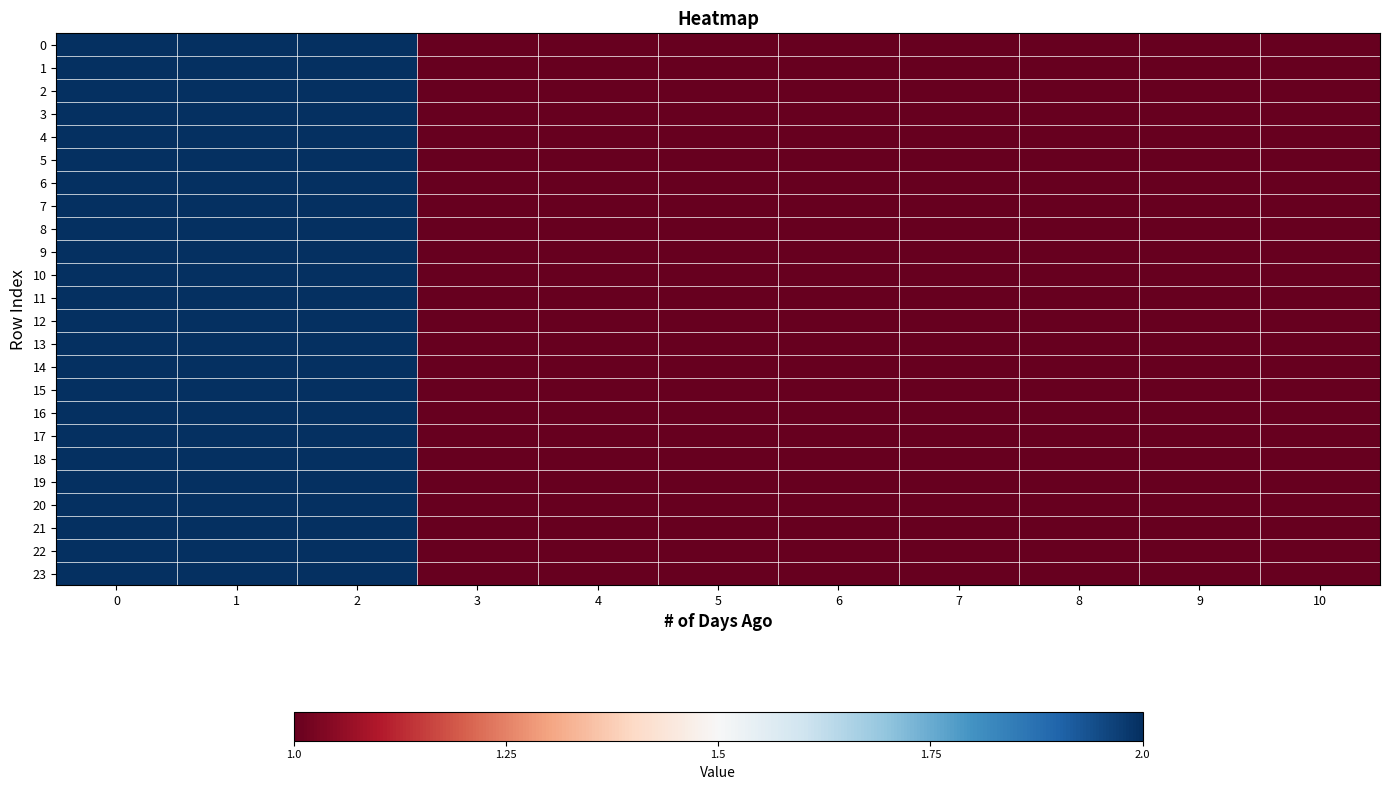

What is the minimum value shown in the chart?

1